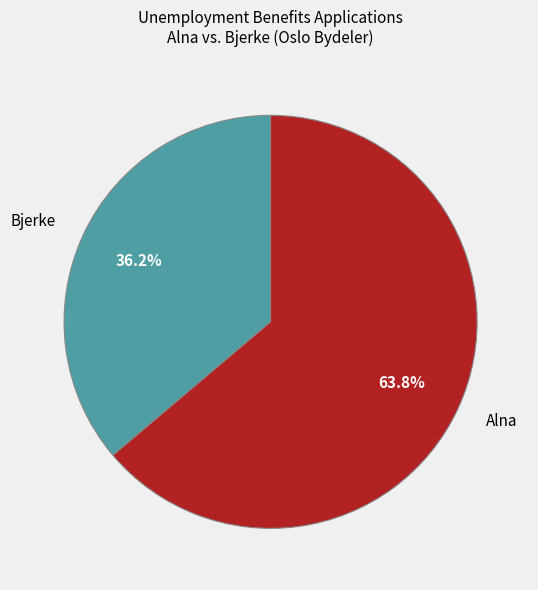

To the nearest percent, what is the difference between the largest and smallest slice percentages?

28%